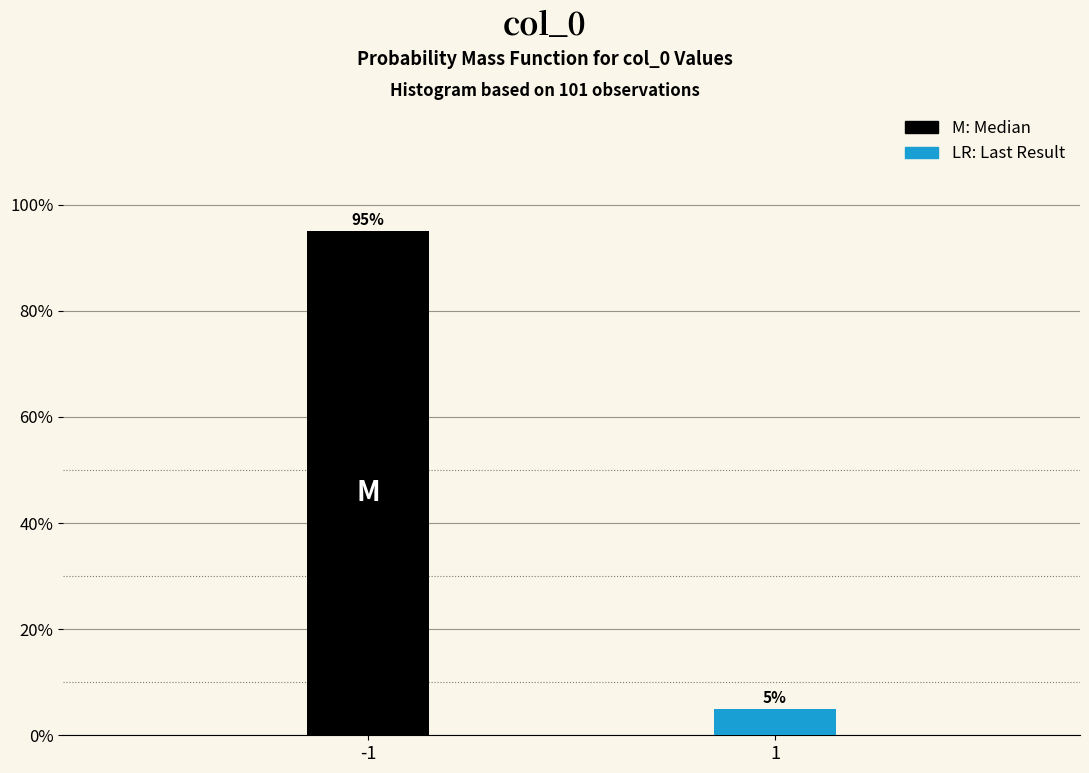

Reading right to left, what are all the values shown in this chart?

5.0	95.0